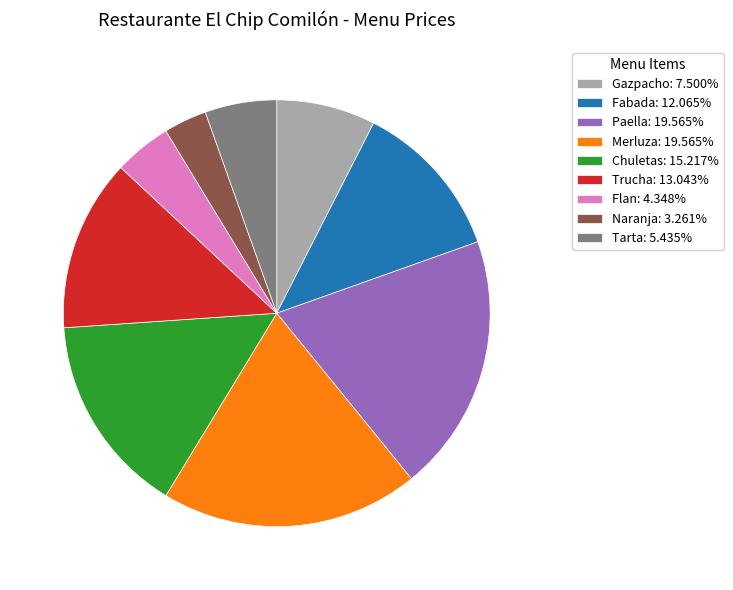

Is there a majority slice in this chart?

No